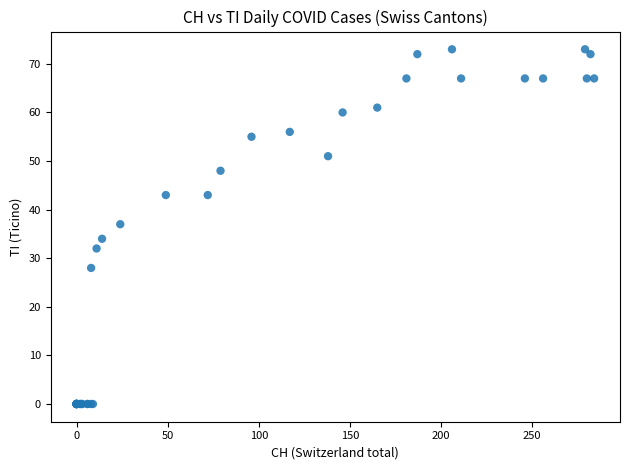

What Y value in the scatter plot is closest to 36?

37